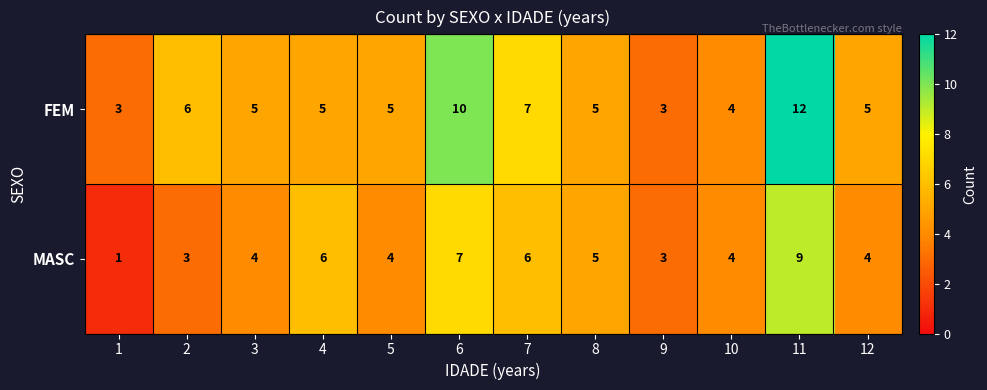

What value does the FEM series have at 10?

4